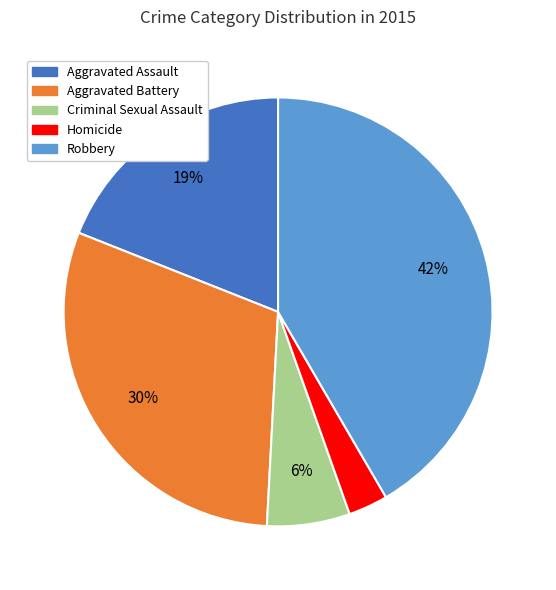

Is the sum of Aggravated Battery and Robbery greater than half?

Yes